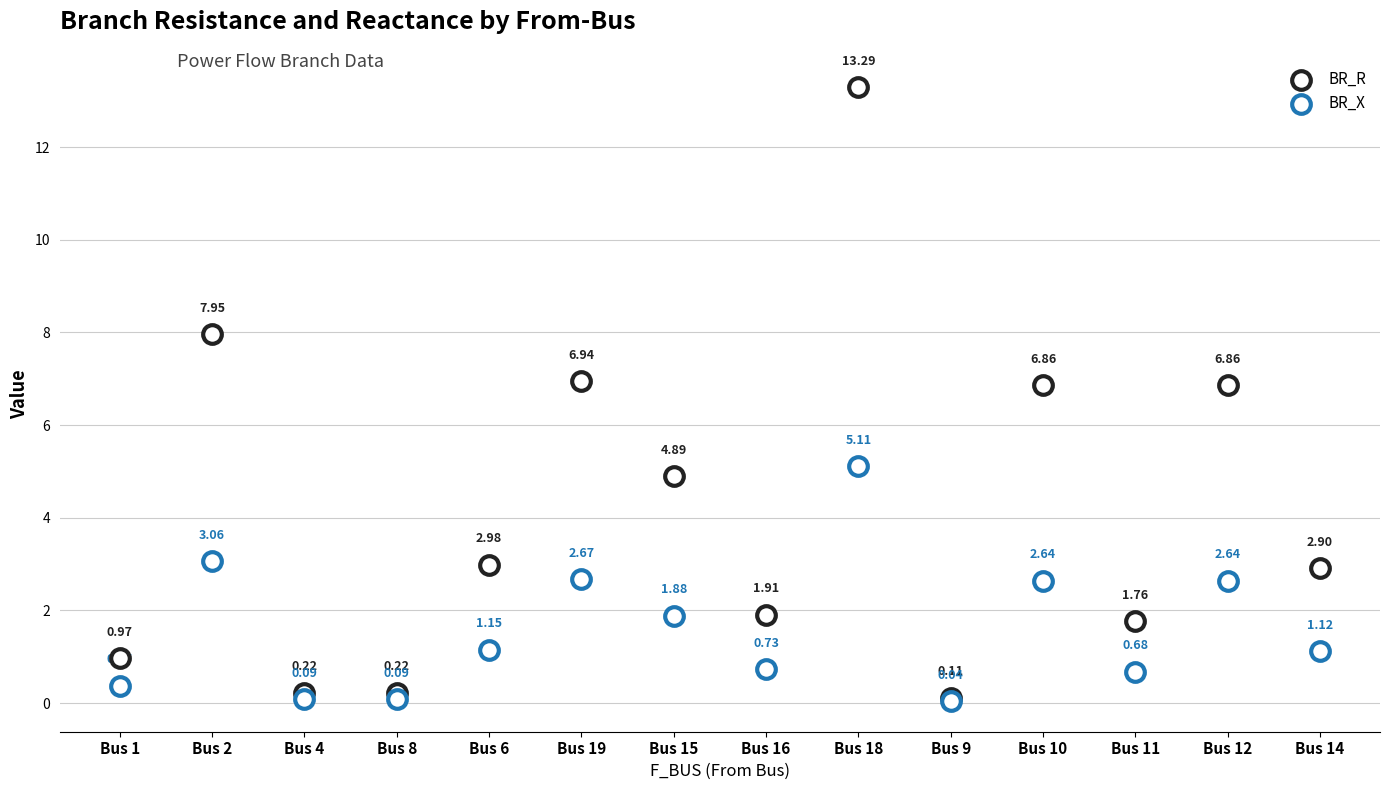

Which series reaches the maximum Y coordinate?

BR_R